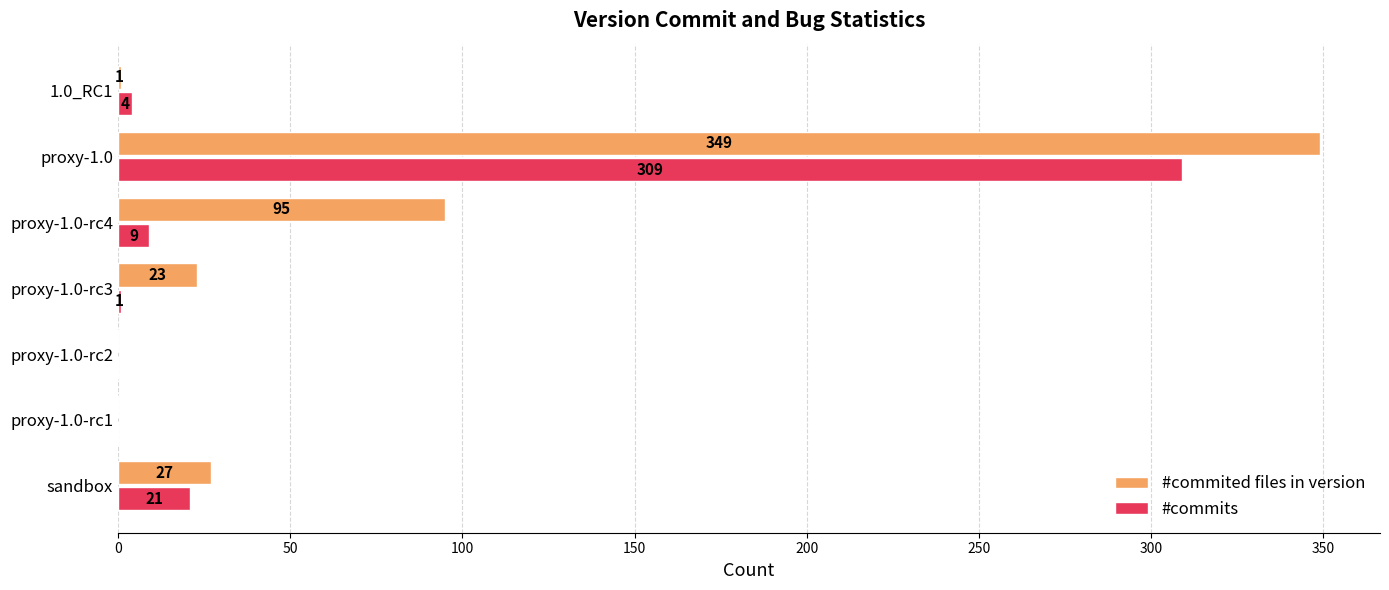

Which category has the highest value across all series?

proxy-1.0